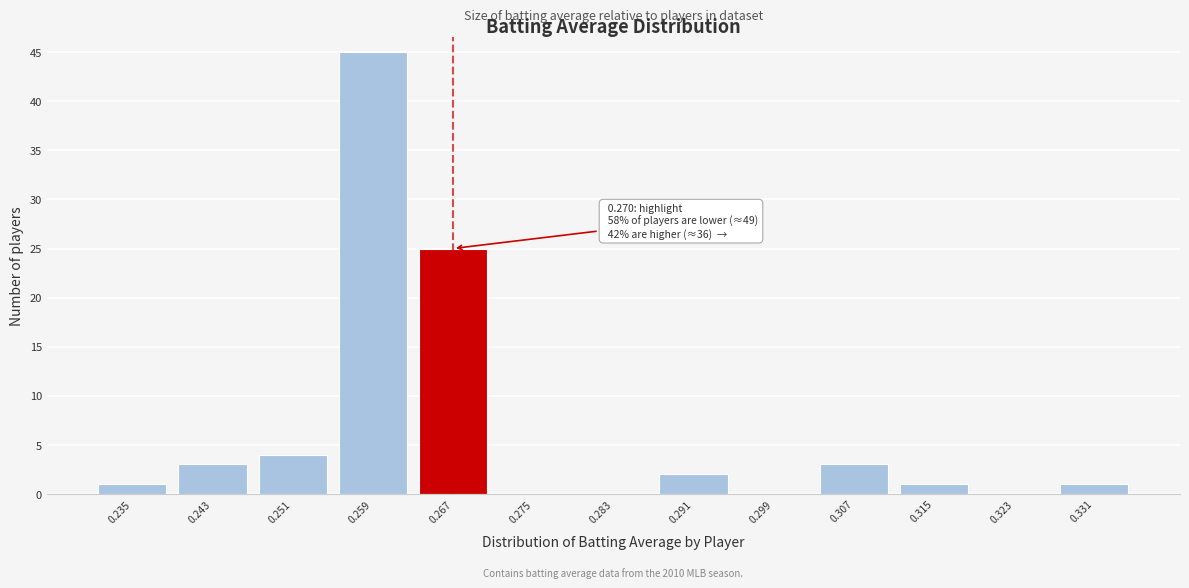

Reading left to right, list all the values displayed in this chart.

0.235=1	0.243=3	0.251=4	0.259=45	0.267=25	0.275=0	0.283=0	0.291=2	0.299=0	0.307=3	0.315=1	0.323=0	0.331=1